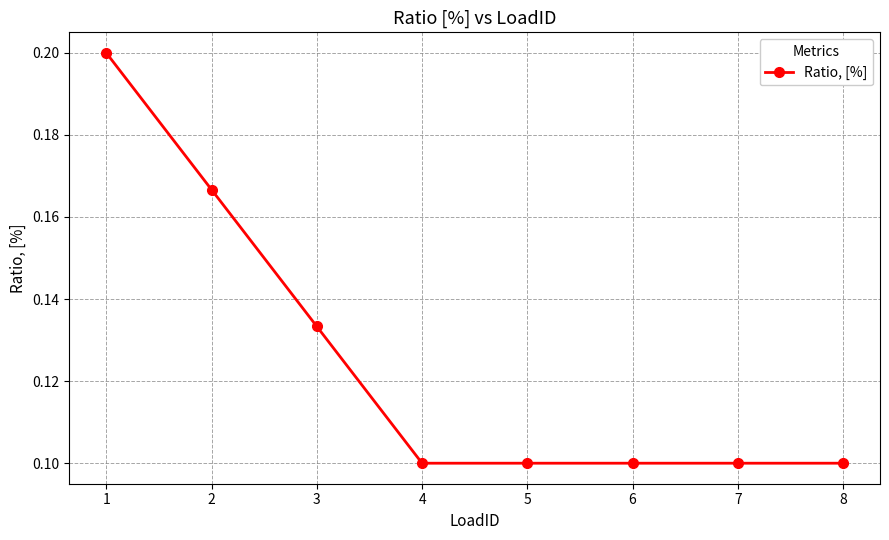

What is the sum of all values?

1.0